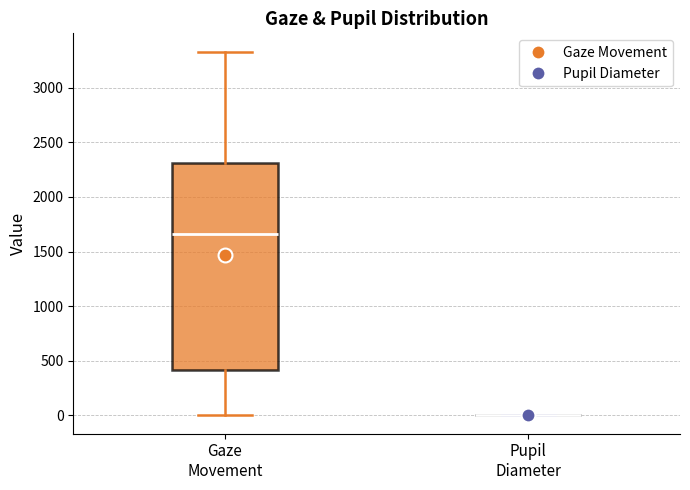

Reading left to right, read every box against the y-axis: the position of its median line, the range the box covers, and the ends of its whiskers. The values are not printed on the chart, so give them approximately, as read against the axis.

Gaze Movement: median 1650, box 400 to 2300, whiskers 0 to 3350
Pupil Diameter: box collapsed to a line at 0, whiskers 0 to 0